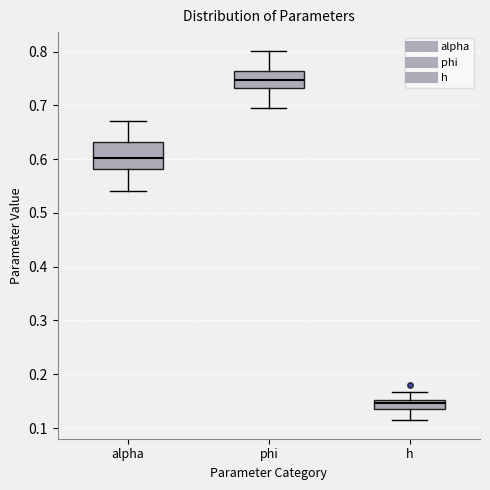

Reading left to right, transcribe this box plot: for each box, give where its median line is, the range the box spans, and where its two whiskers end, as read against the y-axis. The values are not printed on the chart, so give them approximately, as read against the axis.

alpha: median 0.60, box 0.58 to 0.63, whiskers 0.54 to 0.67
phi: median 0.75, box 0.73 to 0.76, whiskers 0.70 to 0.80
h: median 0.15 (inside the box), box 0.14 to 0.15, whiskers 0.11 to 0.17